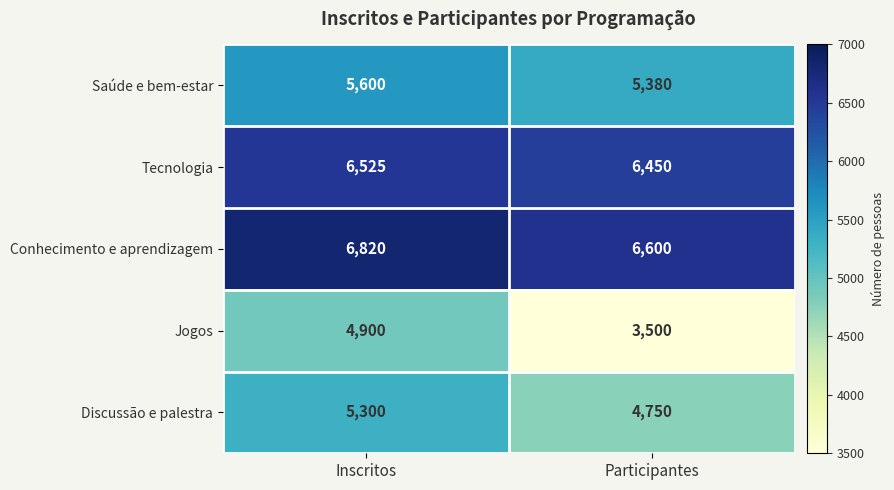

What is the difference between the highest and lowest values at Inscritos?

1920